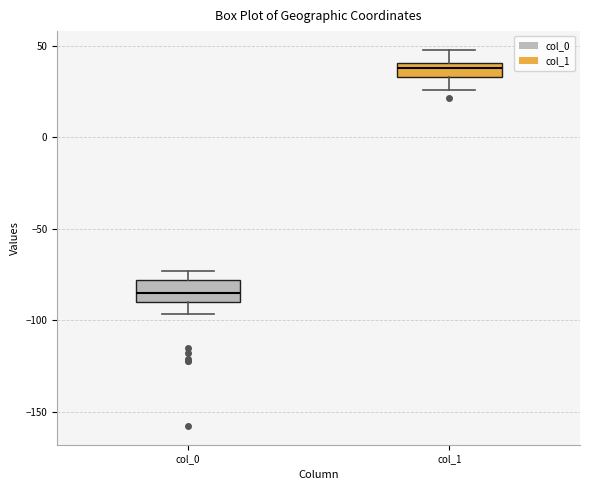

Which box has the lowest median line?

col_0